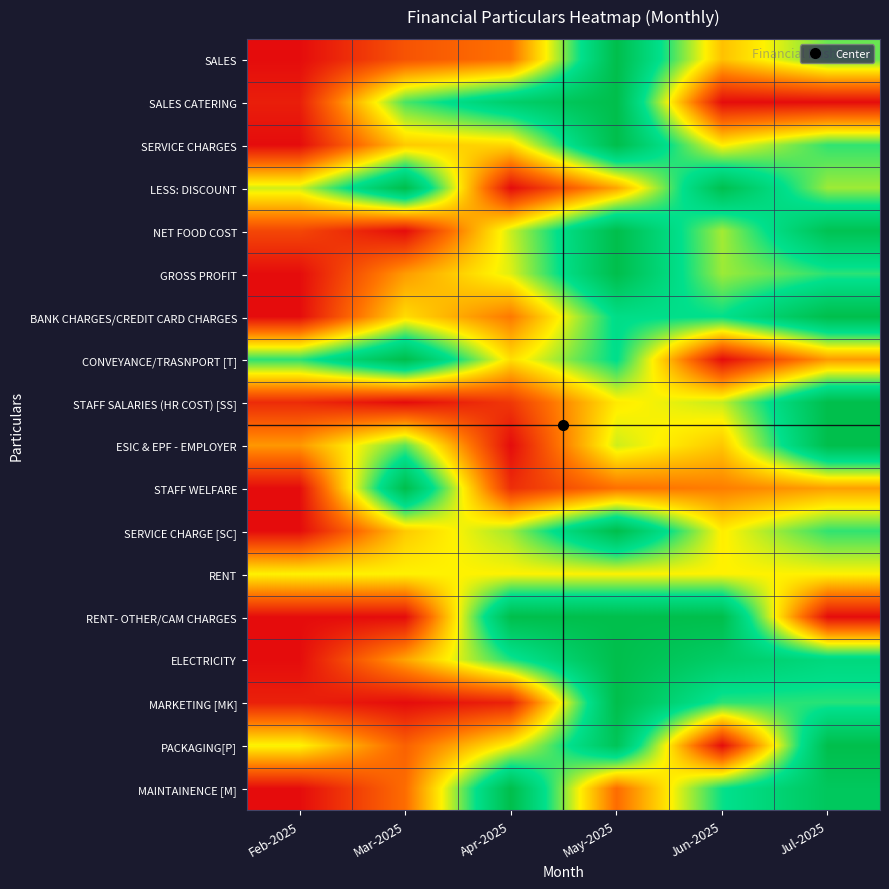

At which category is the sum across all series the highest?

May-2025